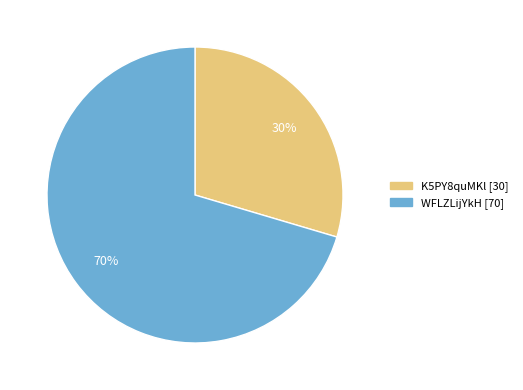

Is there any slice that represents more than half of the pie?

Yes